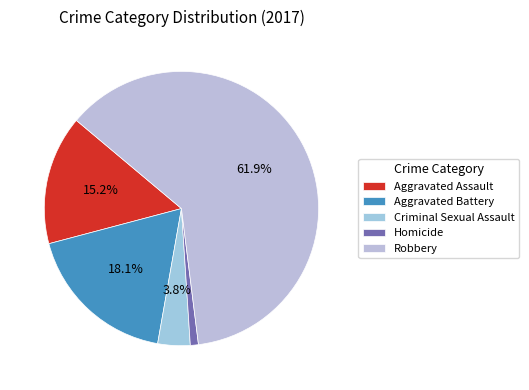

How many segments does this pie chart have?

5